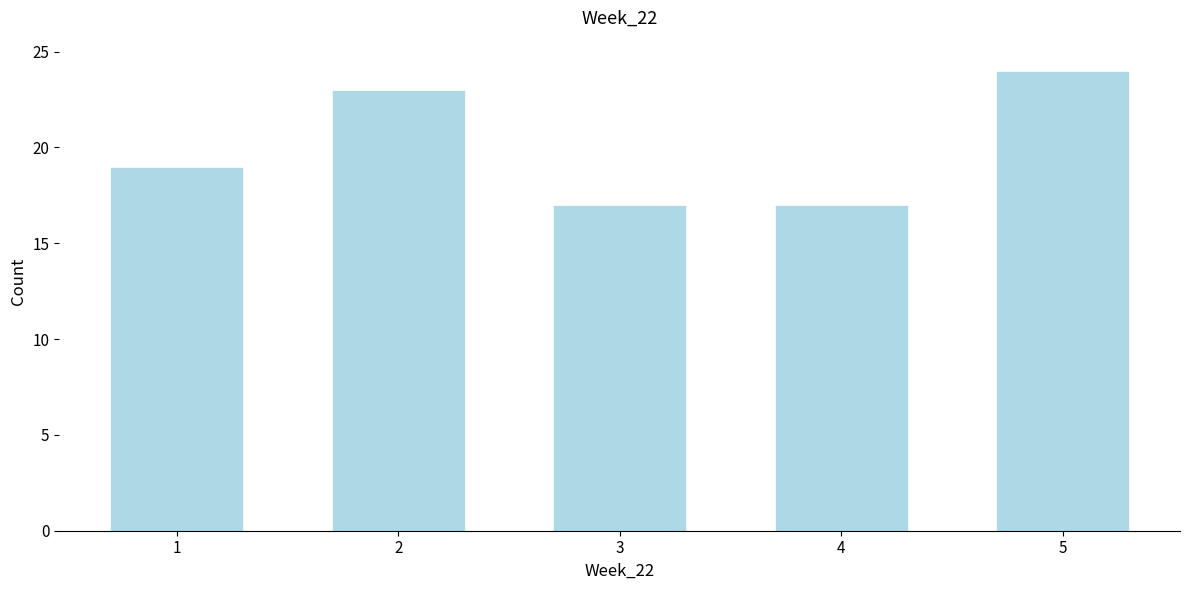

Reading left to right, transcribe all the data shown in this chart.

1=19	2=23	3=17	4=17	5=24